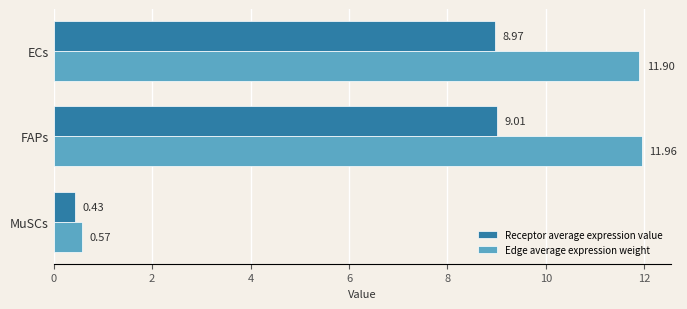

Which series has the widest spread of values?

Edge average expression weight